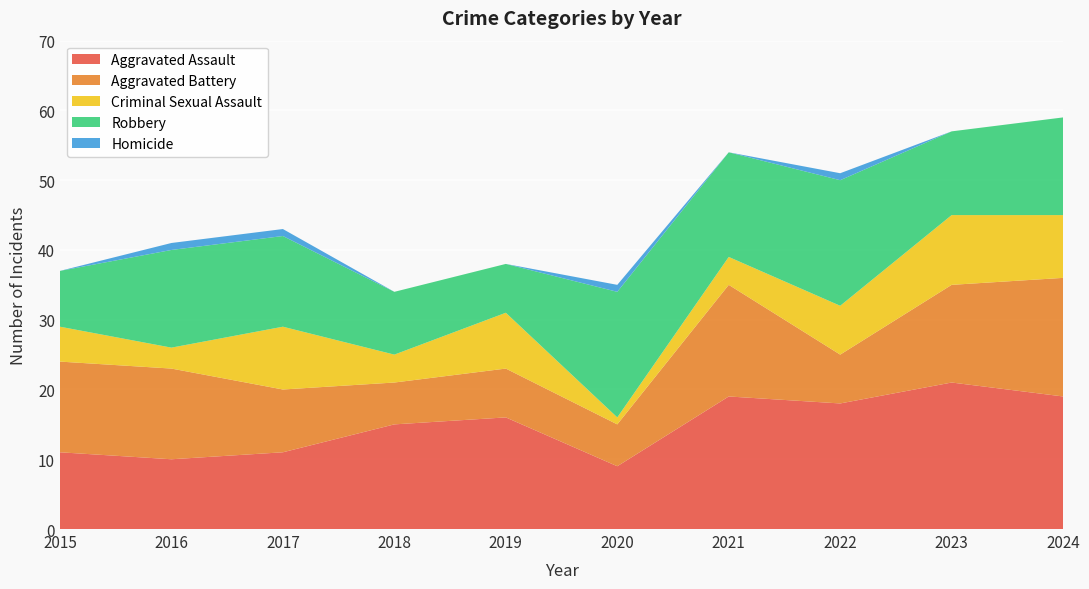

Reading left to right, what are all the values shown in this chart?

Aggravated Assault: 11	10	11	15	16	9	19	18	21	19
Aggravated Battery: 13	13	9	6	7	6	16	7	14	17
Criminal Sexual Assault: 5	3	9	4	8	1	4	7	10	9
Robbery: 8	14	13	9	7	18	15	18	12	14
Homicide: 0	1	1	0	0	1	0	1	0	0